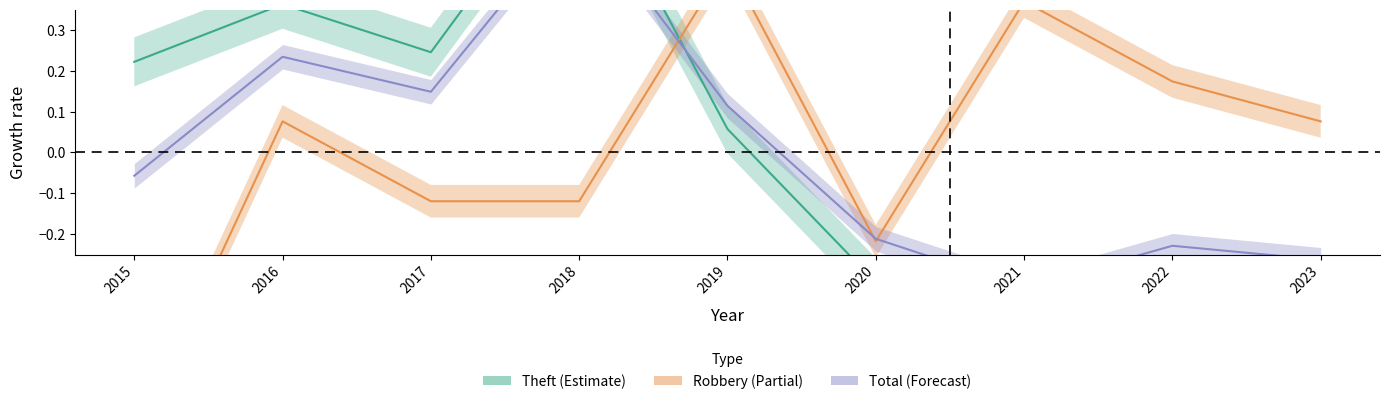

What is the difference between the second highest and minimum values in the Total series?

0.6